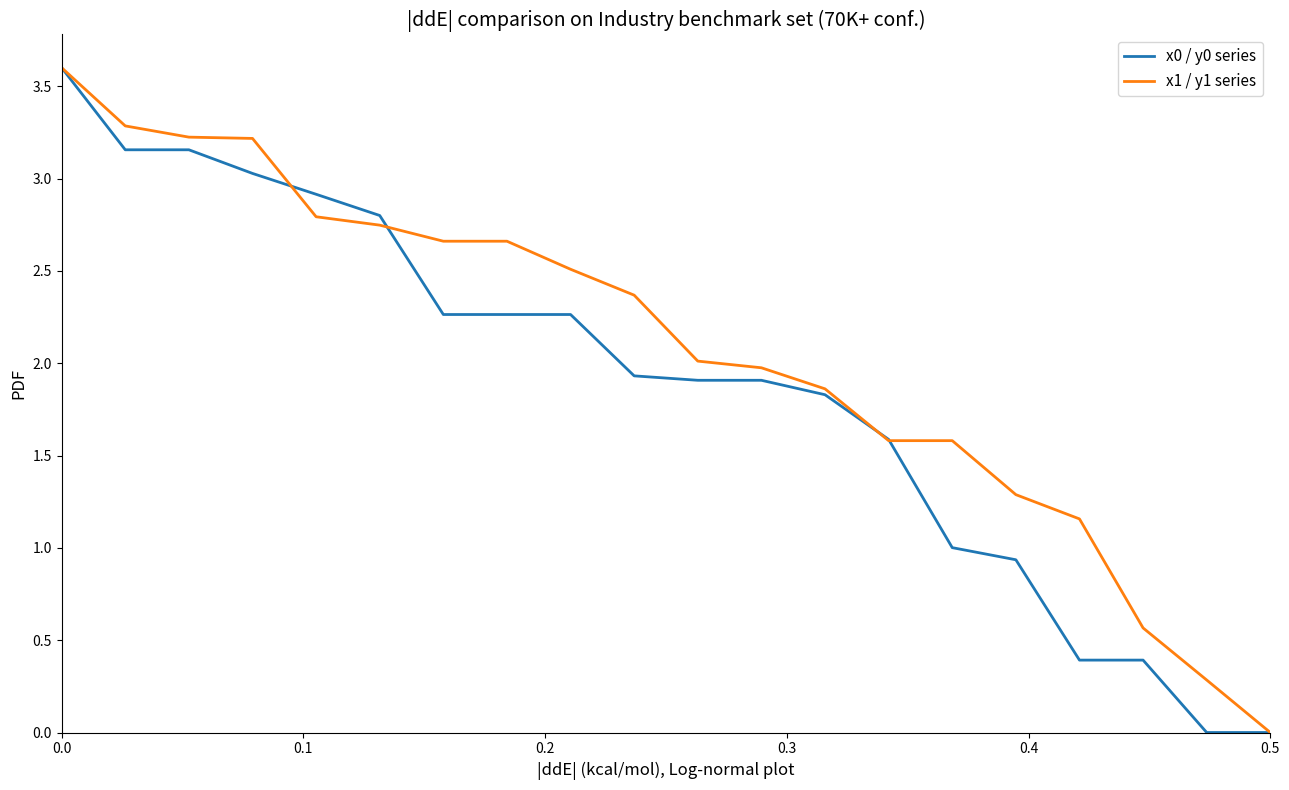

Does the chart have visible grid lines?

No